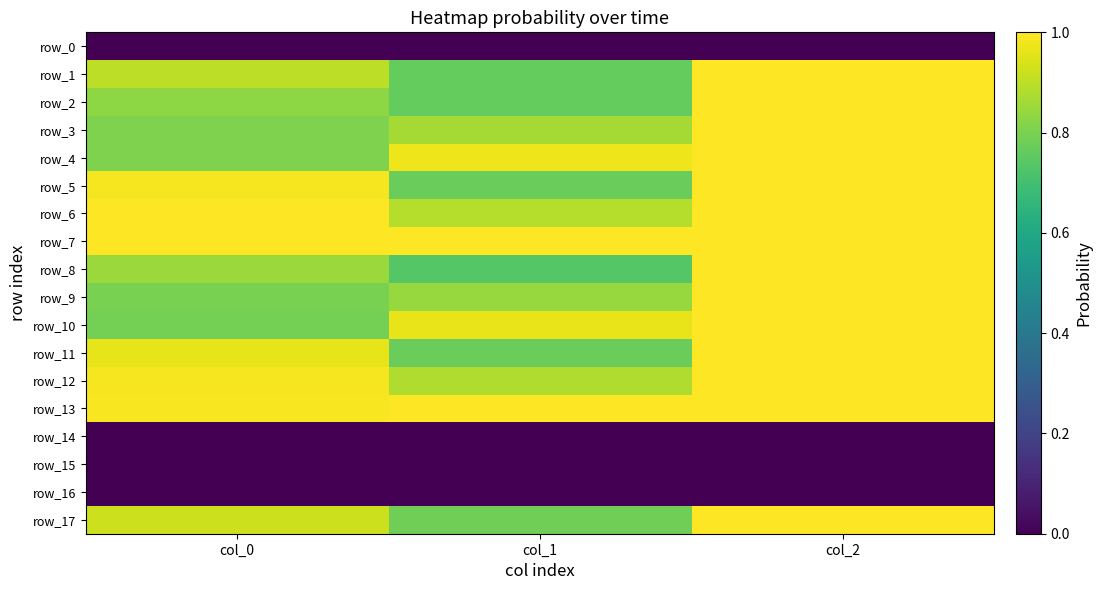

Reading left to right, what are all the values shown in this chart?

row_0: 0.0	0.0	0.0
row_1: 0.9	0.8	1.0
row_2: 0.8	0.8	1.0
row_3: 0.8	0.9	1.0
row_4: 0.8	1.0	1.0
row_5: 1.0	0.8	1.0
row_6: 1.0	0.9	1.0
row_7: 1.0	1.0	1.0
row_8: 0.8	0.7	1.0
row_9: 0.8	0.8	1.0
row_10: 0.8	1.0	1.0
row_11: 1.0	0.8	1.0
row_12: 1.0	0.9	1.0
row_13: 1.0	1.0	1.0
row_14: 0.0	0.0	0.0
row_15: 0.0	0.0	0.0
row_16: 0.0	0.0	0.0
row_17: 0.9	0.8	1.0